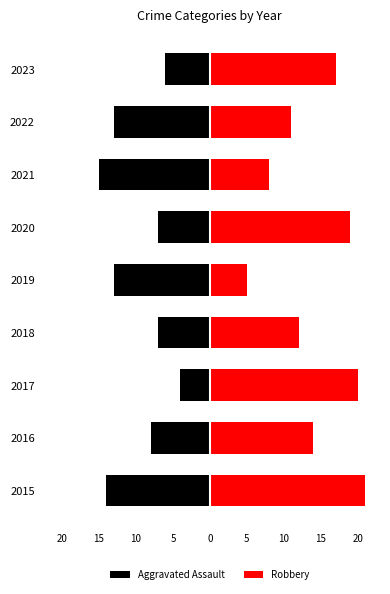

The Aggravated Assault series shows -13 at 2019. True or false?

True